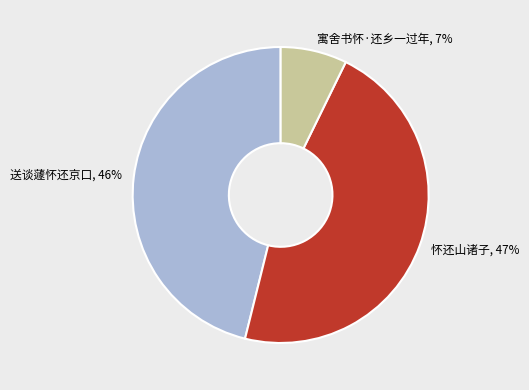

How many segments does this pie chart have?

3